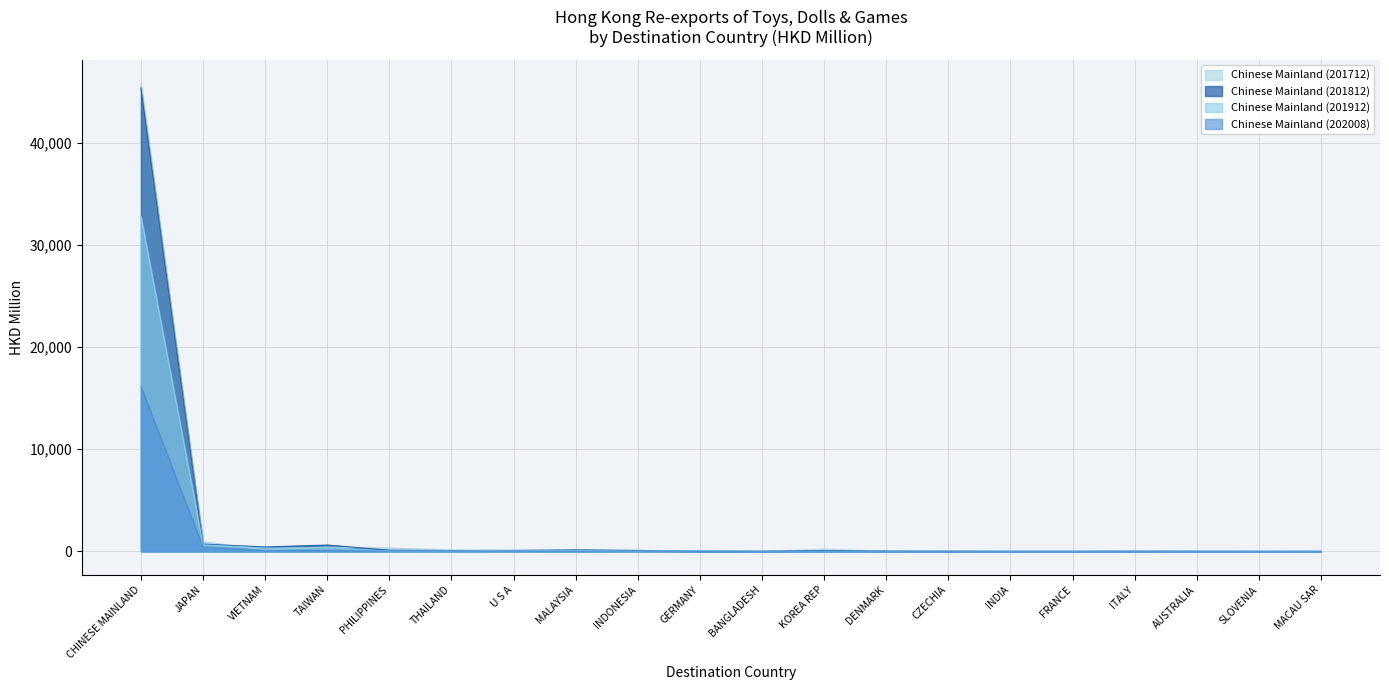

Reading left to right, list all the values displayed in this chart.

Chinese Mainland (201712): 45884.8	950.7	143.1	414.9	337.3	130.5	99.7	127.1	123.4	9.6	0.1	222.3	24.6	12.0	1.7	3.4	25.6	1.9	8.2	2.1
Chinese Mainland (201812): 45413.8	713.3	434.8	624.4	117.8	88.8	92.5	148.5	87.9	27.7	14.1	89.2	27.7	15.8	3.7	2.5	19.7	9.4	0.0	2.4
Chinese Mainland (201912): 32817.7	647.2	323.8	362.7	45.3	56.7	101.3	87.5	34.5	83.5	19.8	14.1	20.4	27.0	0.4	1.7	15.7	2.7	8.3	11.1
Chinese Mainland (202008): 16151.0	410.3	114.2	71.8	54.2	42.8	39.0	35.6	35.4	24.6	13.6	13.0	12.5	10.1	7.9	6.8	6.7	4.4	3.3	2.3